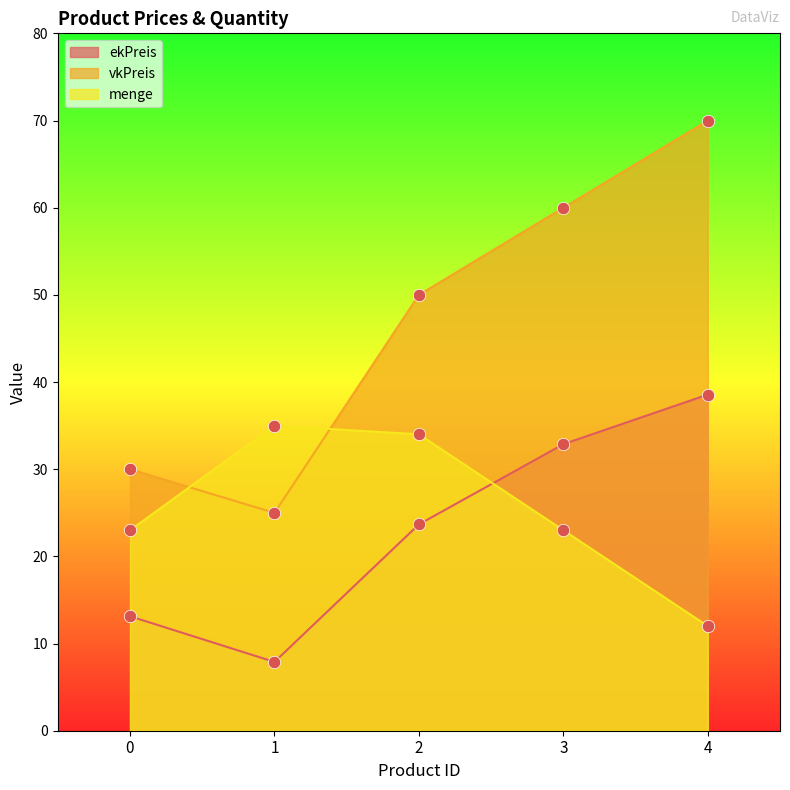

Which series has the largest total across all categories?

vkPreis